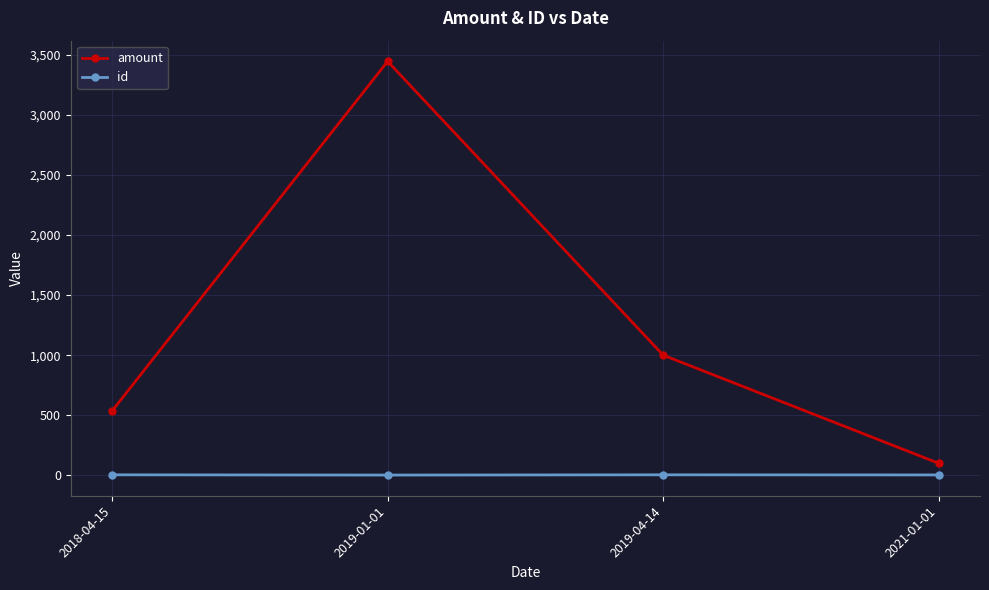

True or false: id has more than 1 points higher than both neighbors.

False